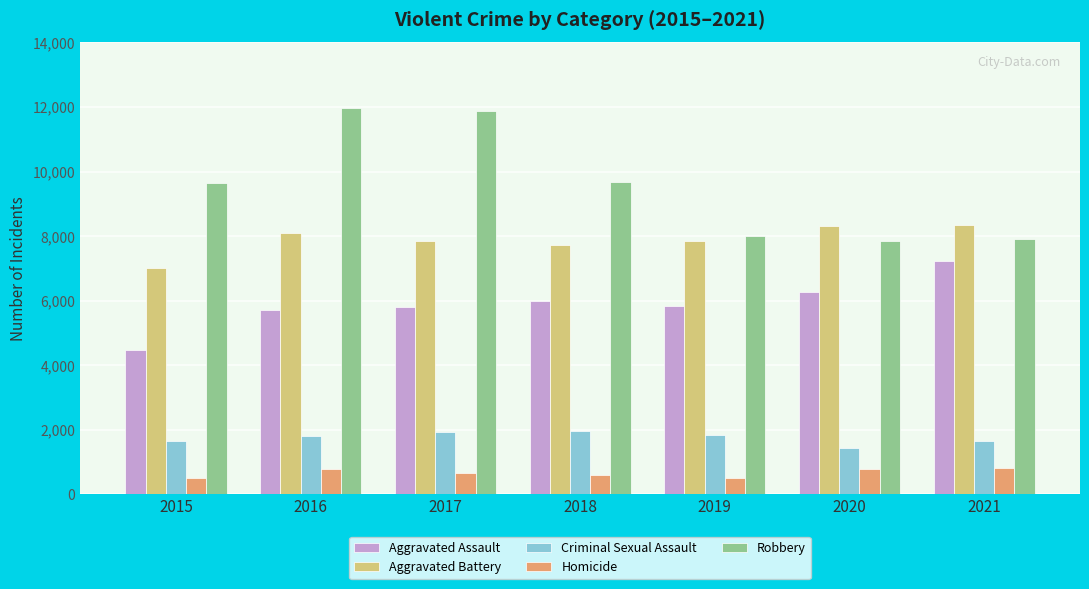

Where is Robbery nearest to the value 9907?

2018